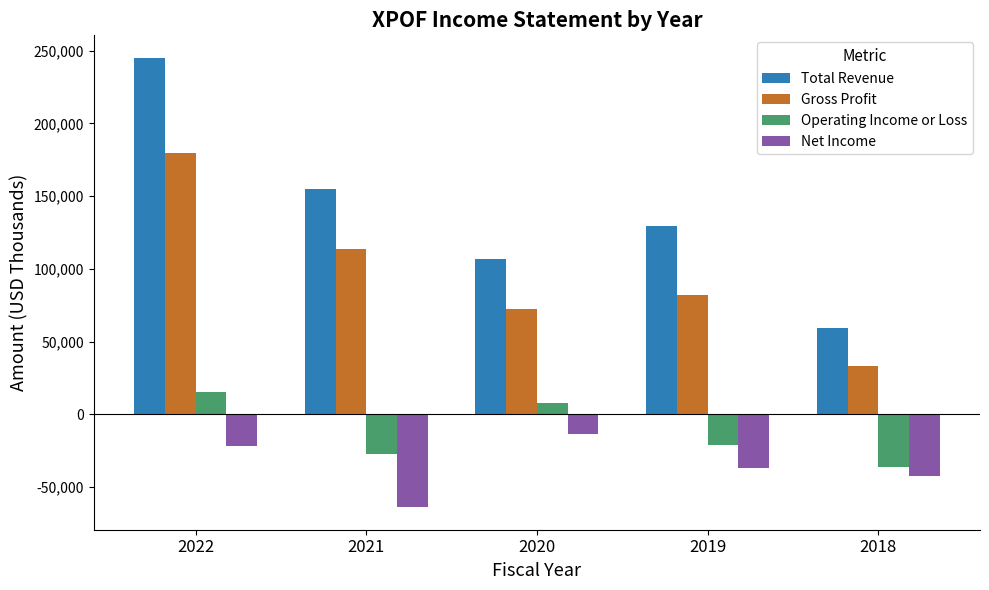

At which category is the sum across all series the highest?

2022